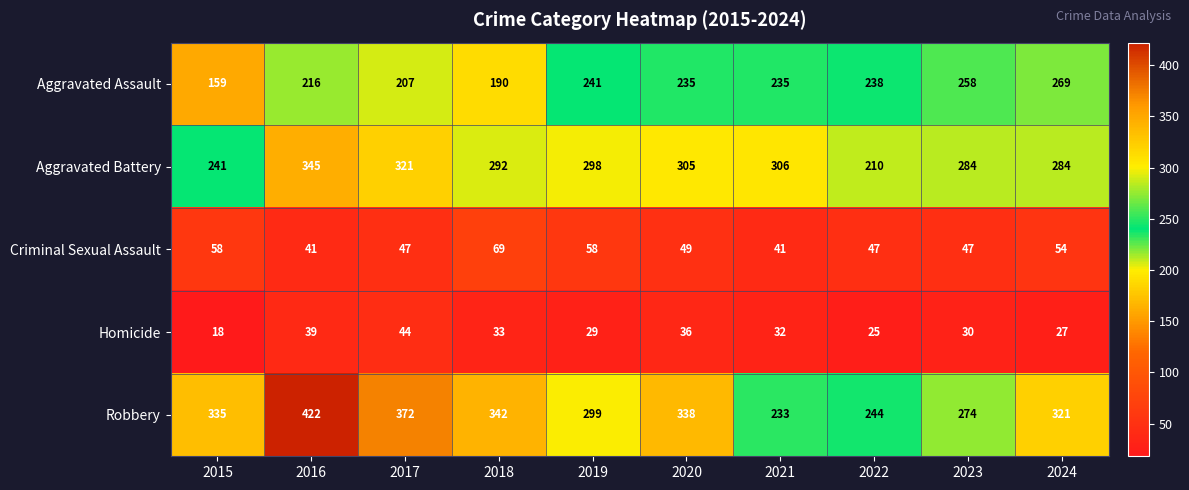

Rank the series at 2021 from highest to lowest value.

Aggravated Battery, Aggravated Assault, Robbery, Criminal Sexual Assault, Homicide